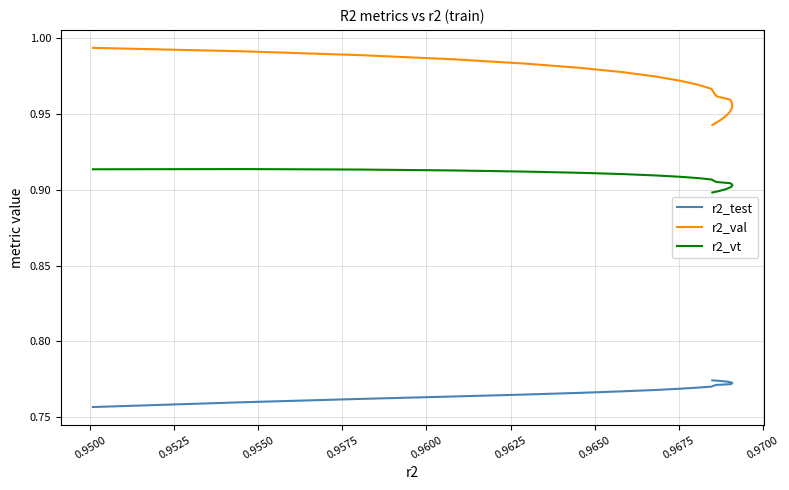

What is the minimum value for r2_vt?

0.9